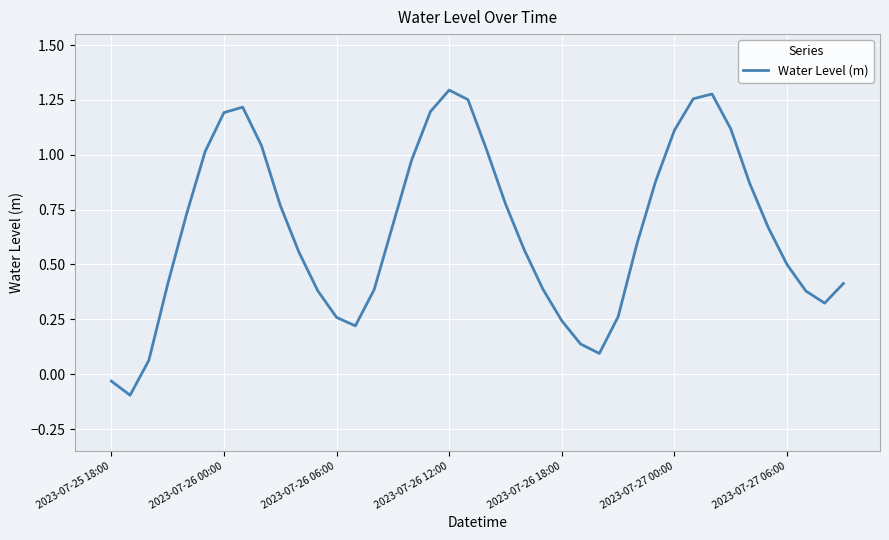

How many lines are shown in the chart?

1